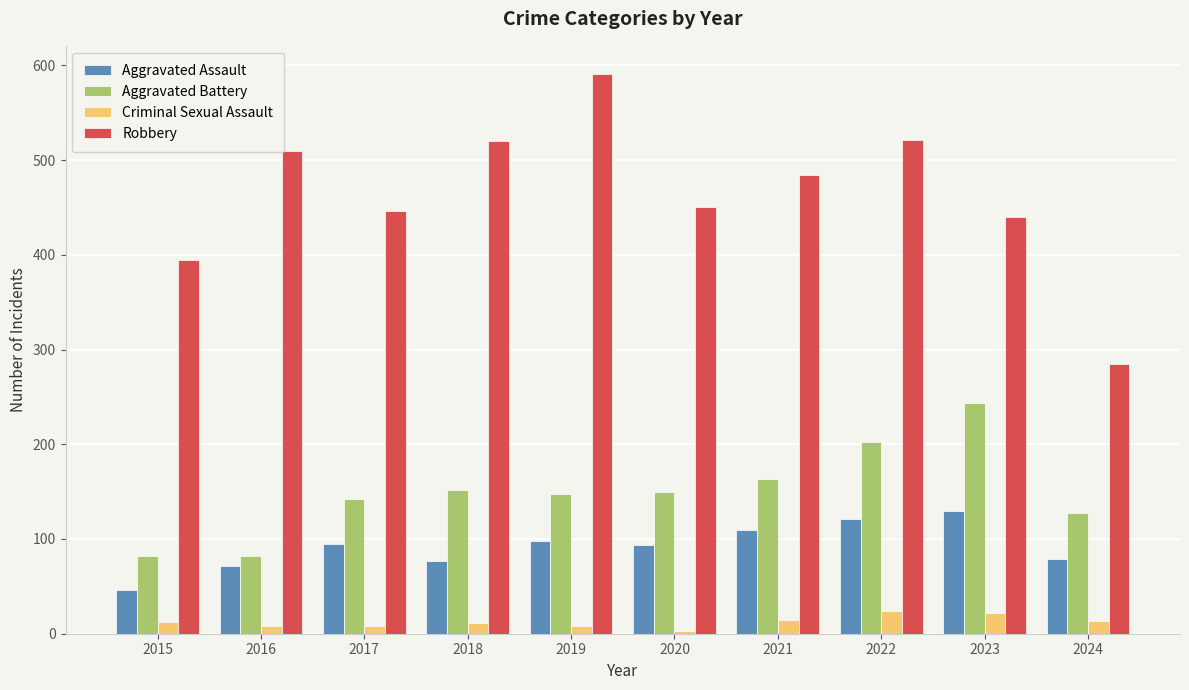

Is it true that Aggravated Assault equals 147 at 2019?

False